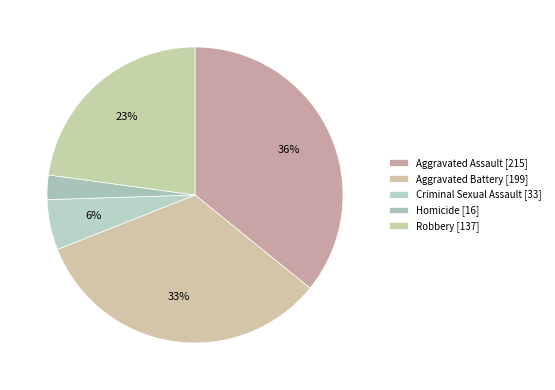

The Homicide slice represents 3% of the pie. True or false?

True